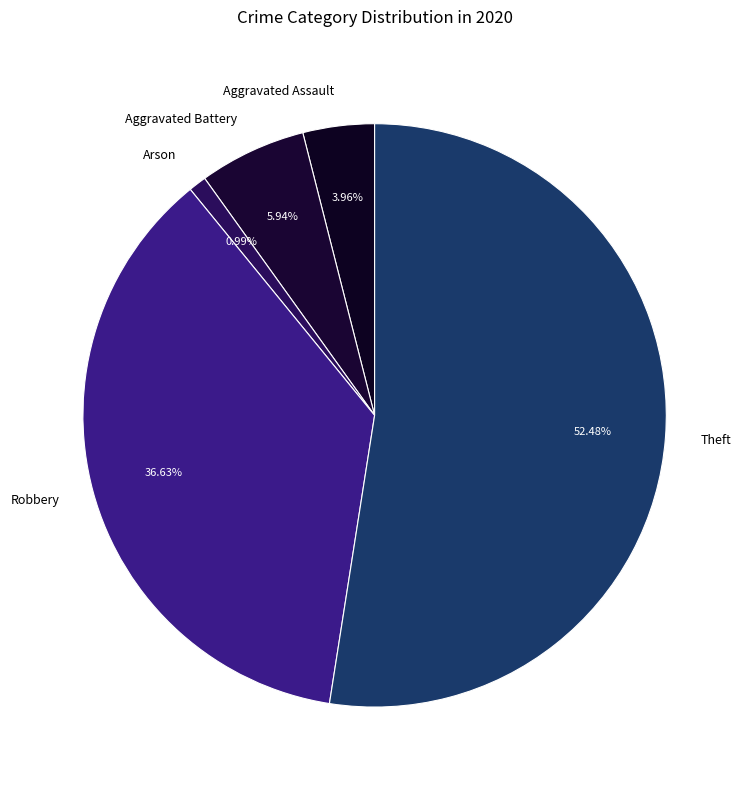

What is the largest slice in the pie chart?

Theft